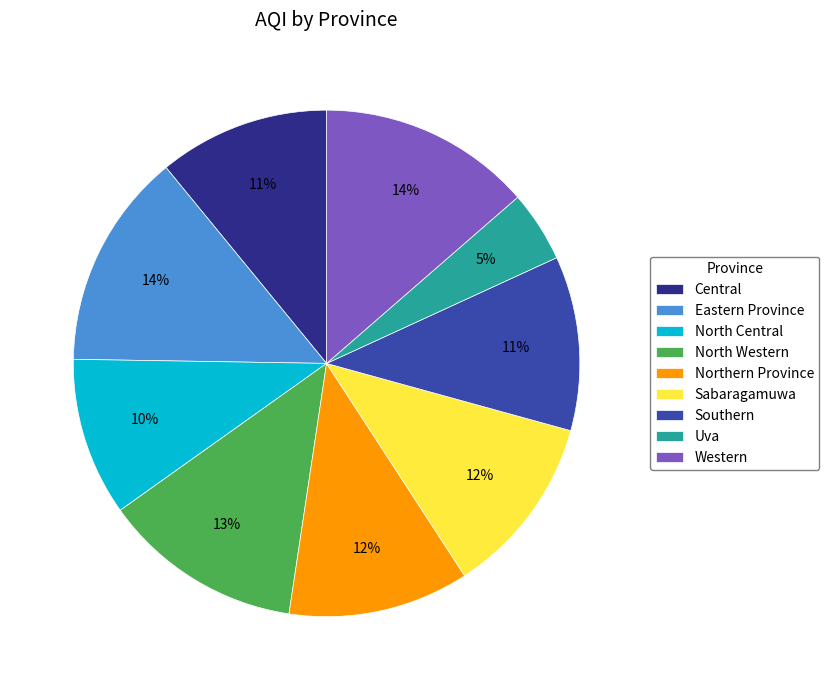

Does any single category account for the majority?

No